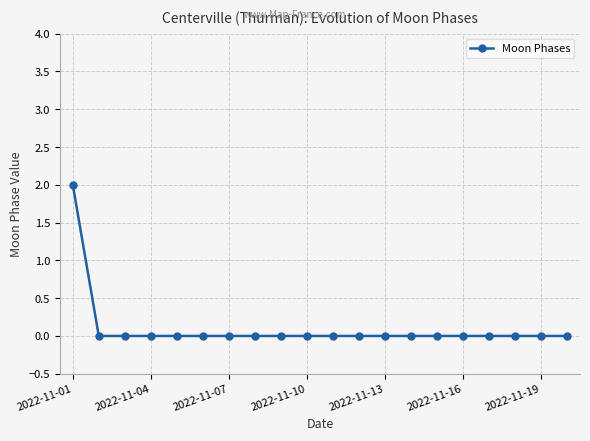

Reading left to right, transcribe all the data shown in this chart.

2	0	0	0	0	0	0	0	0	0	0	0	0	0	0	0	0	0	0	0